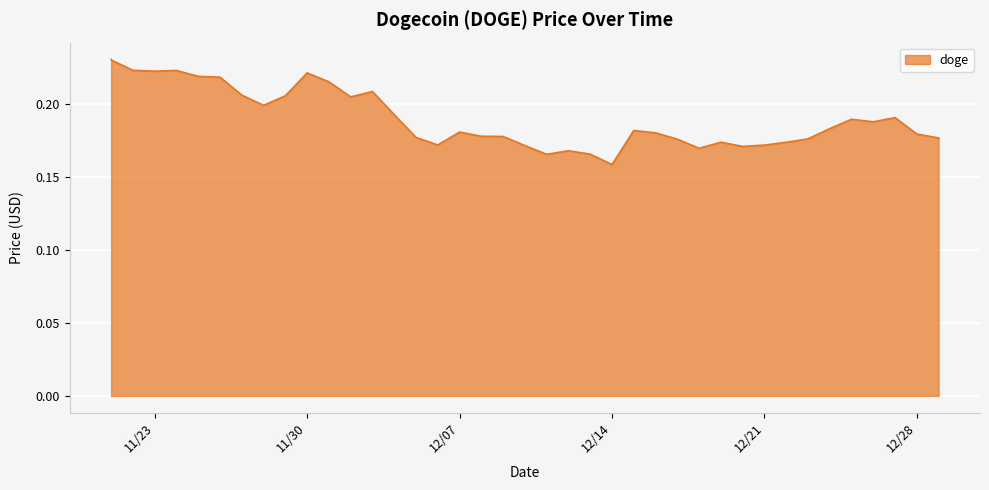

What is the label of the 40th point from the right?

11/21/2021